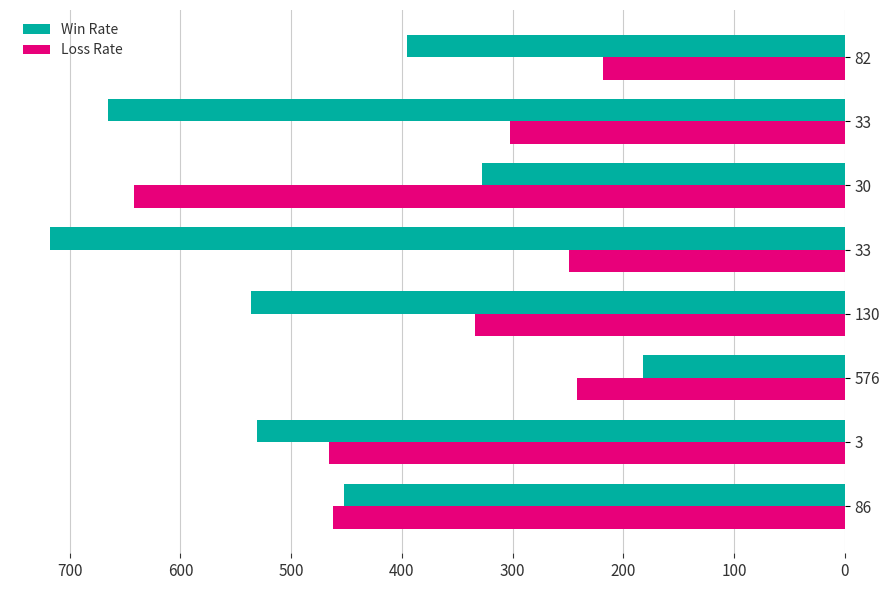

What is the maximum value for Loss Rate?

642